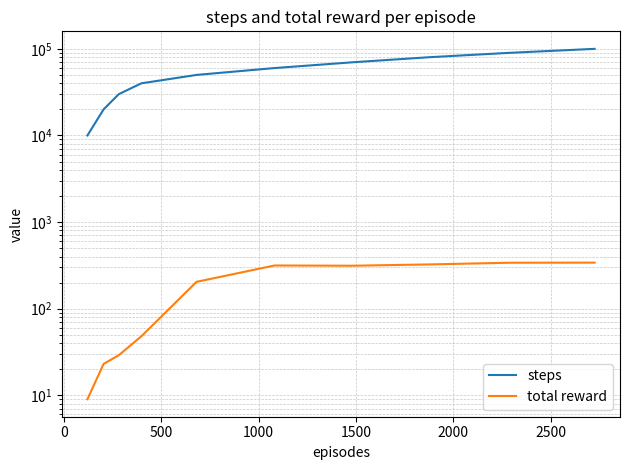

What is the label of the 5th point from the left?

1500